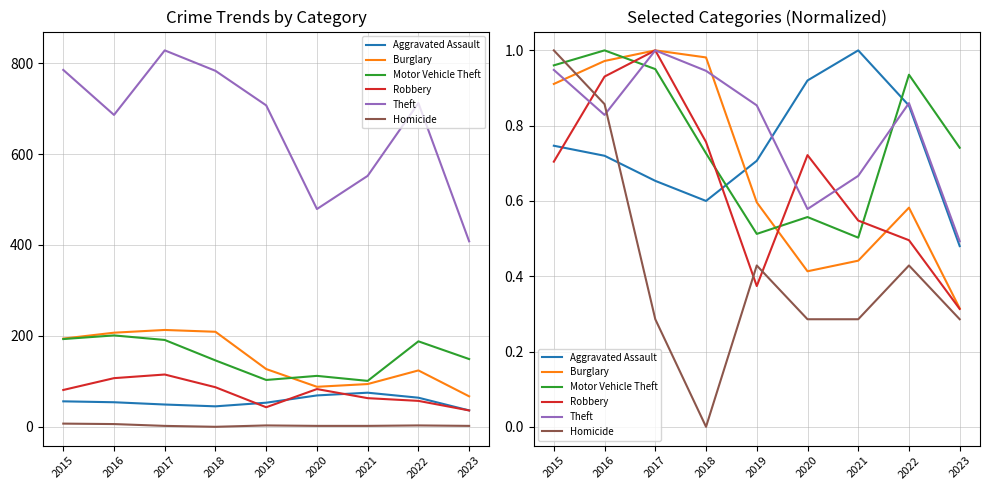

What is the sum of all Aggravated Assault values?

6.7